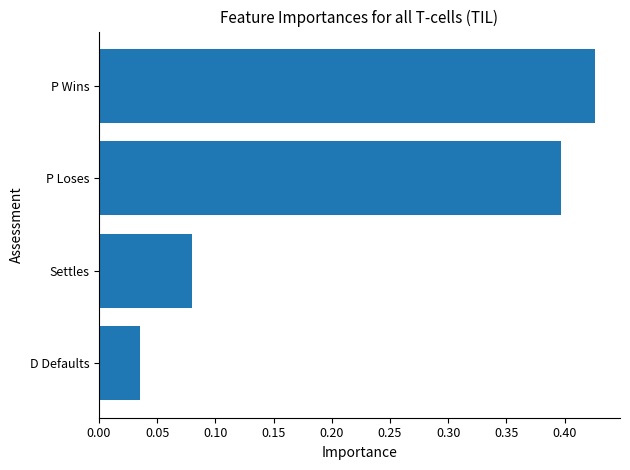

The chart shows a value of 0.0 at Settles. True or false?

False